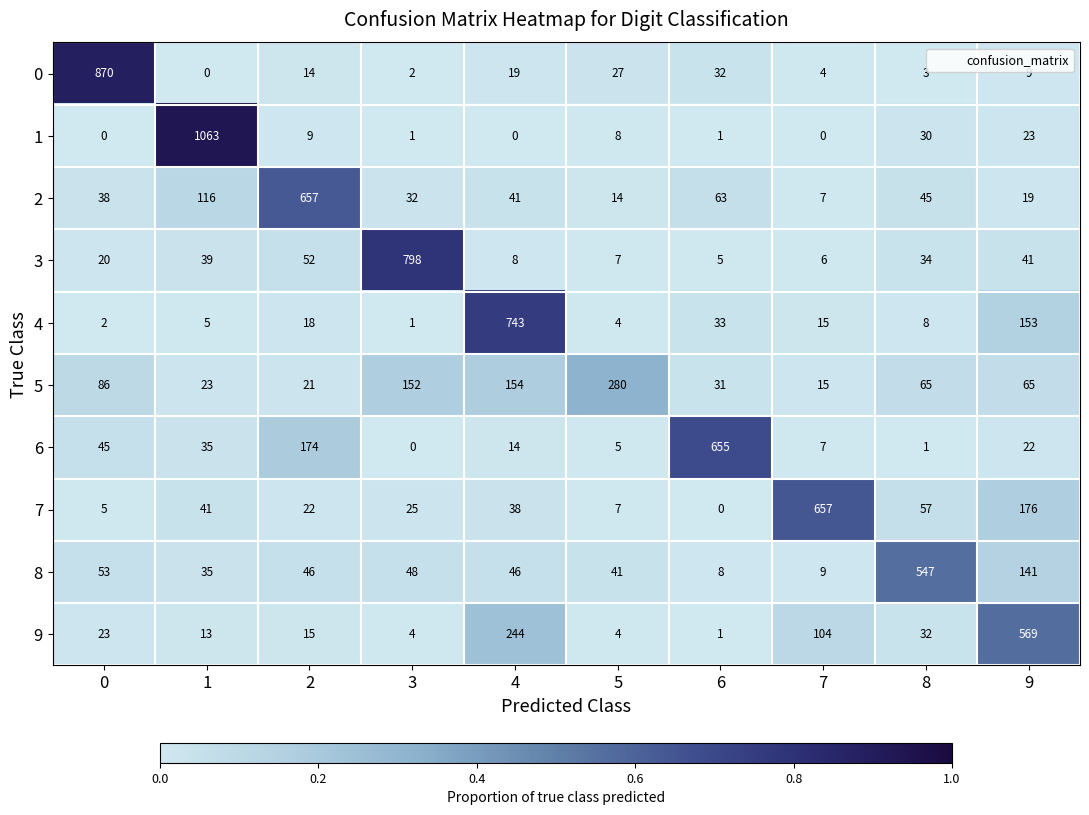

At how many categories does at least one series exceed 0?

10